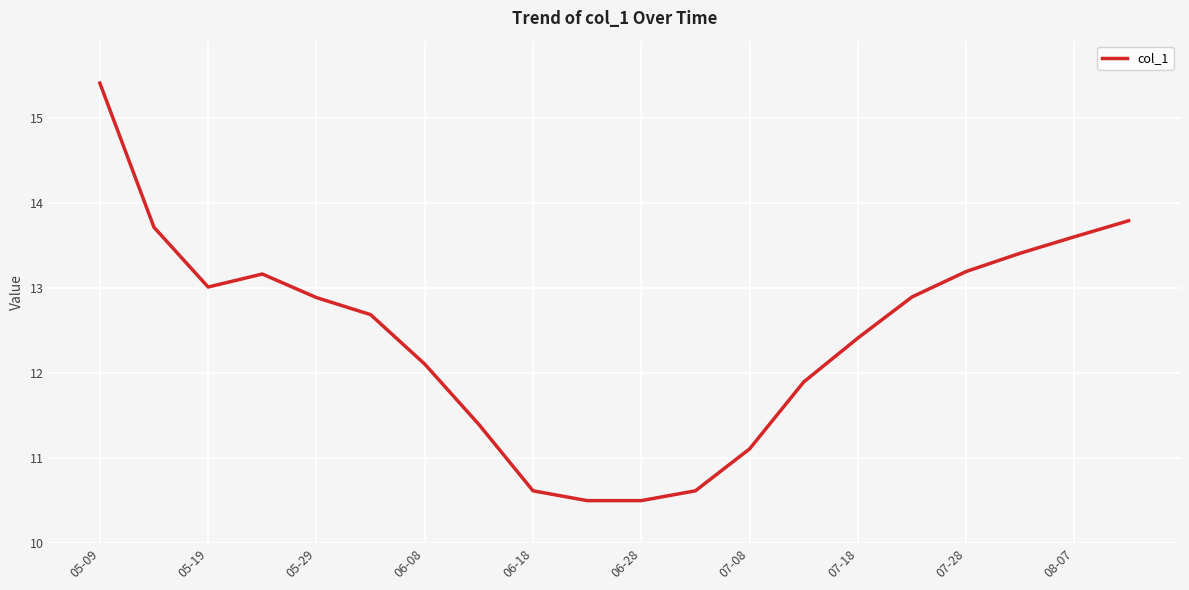

What is the difference between the maximum and minimum values?

4.9